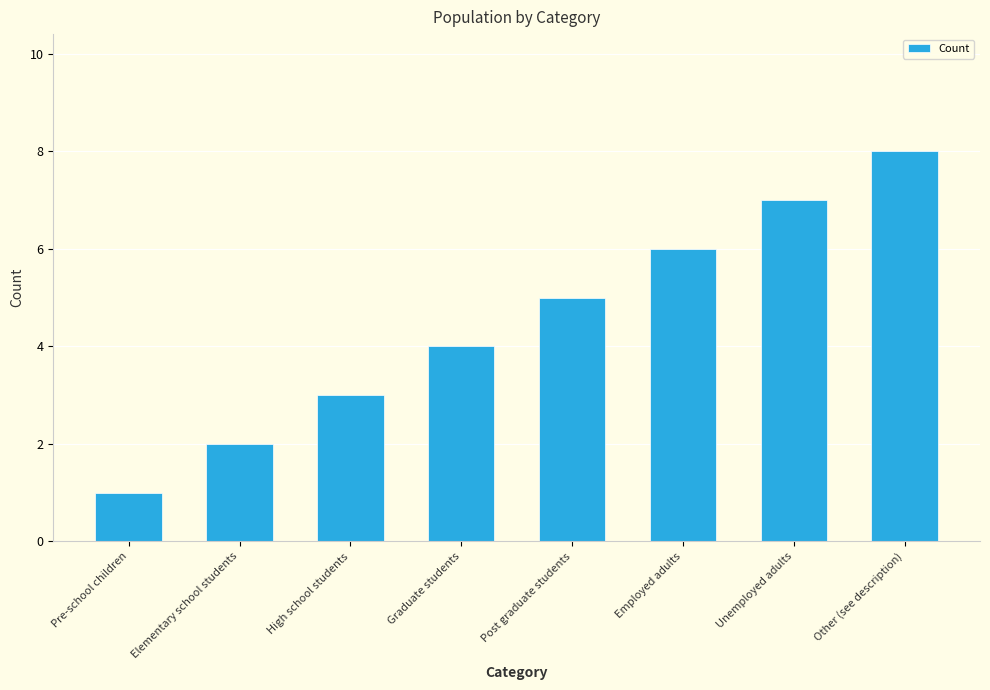

What is the difference between the values at Post graduate students and Pre-school children?

4